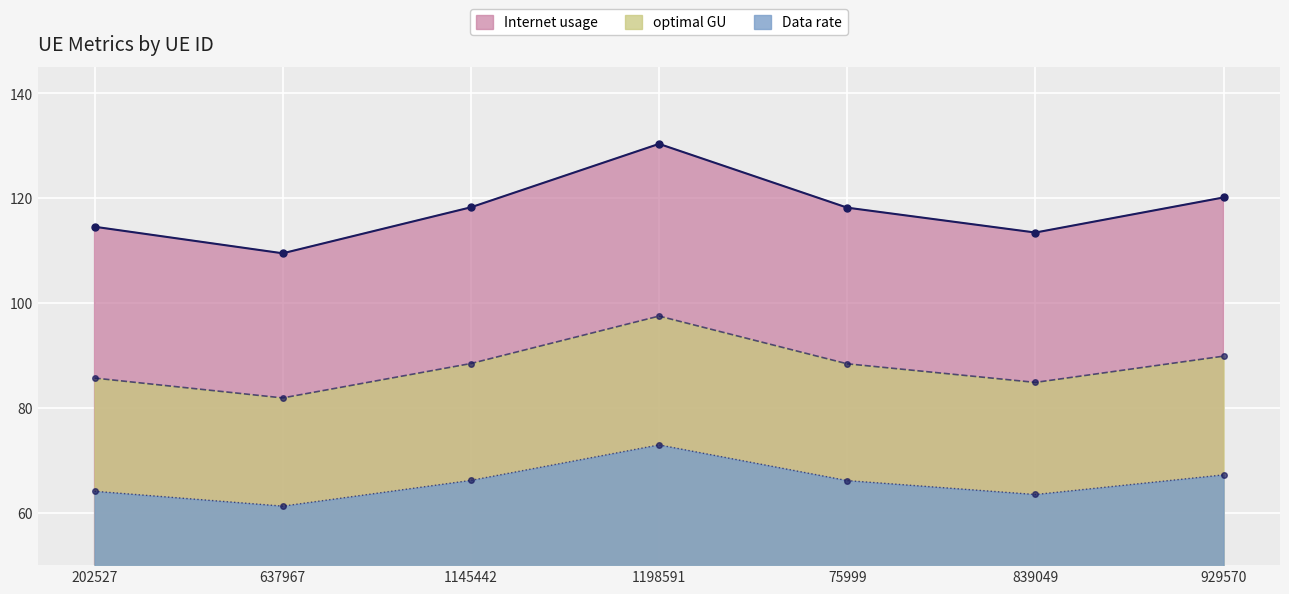

At how many categories does at least one series exceed 100?

7